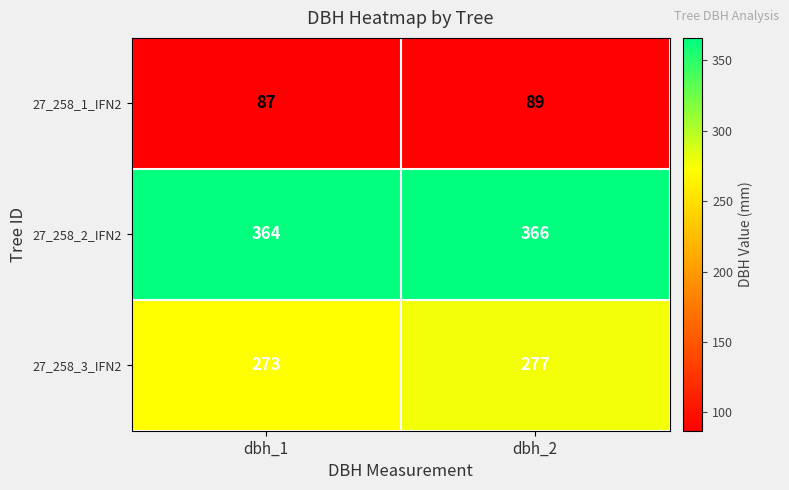

What is the maximum value shown in the chart?

366